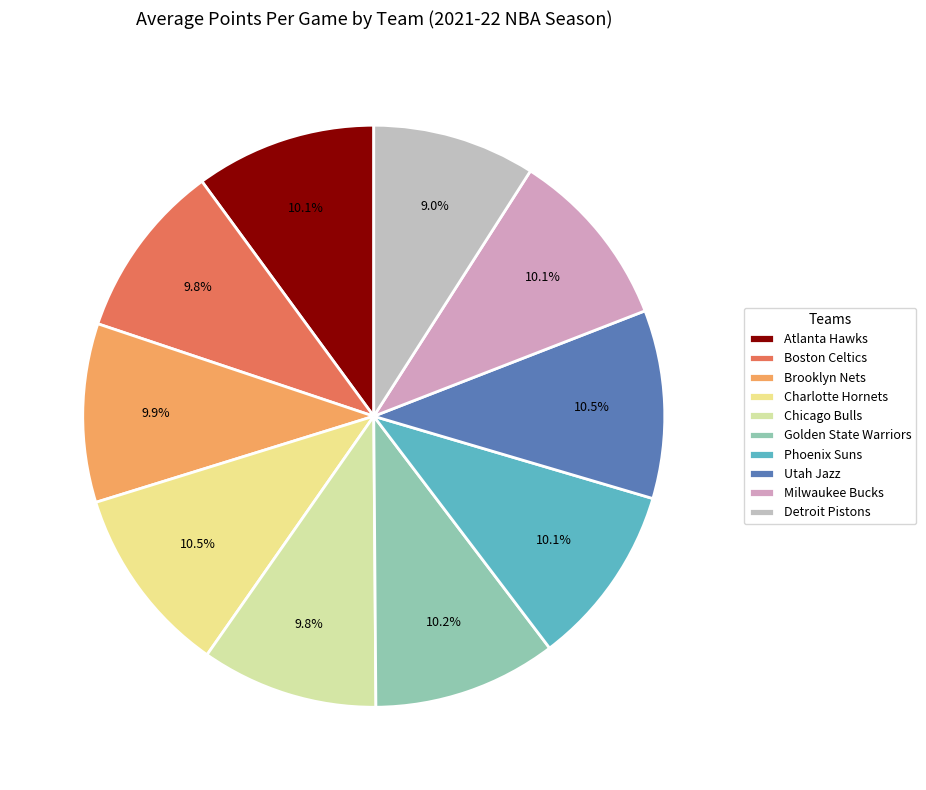

What percentage is the Golden State Warriors slice, to the nearest percent?

10%